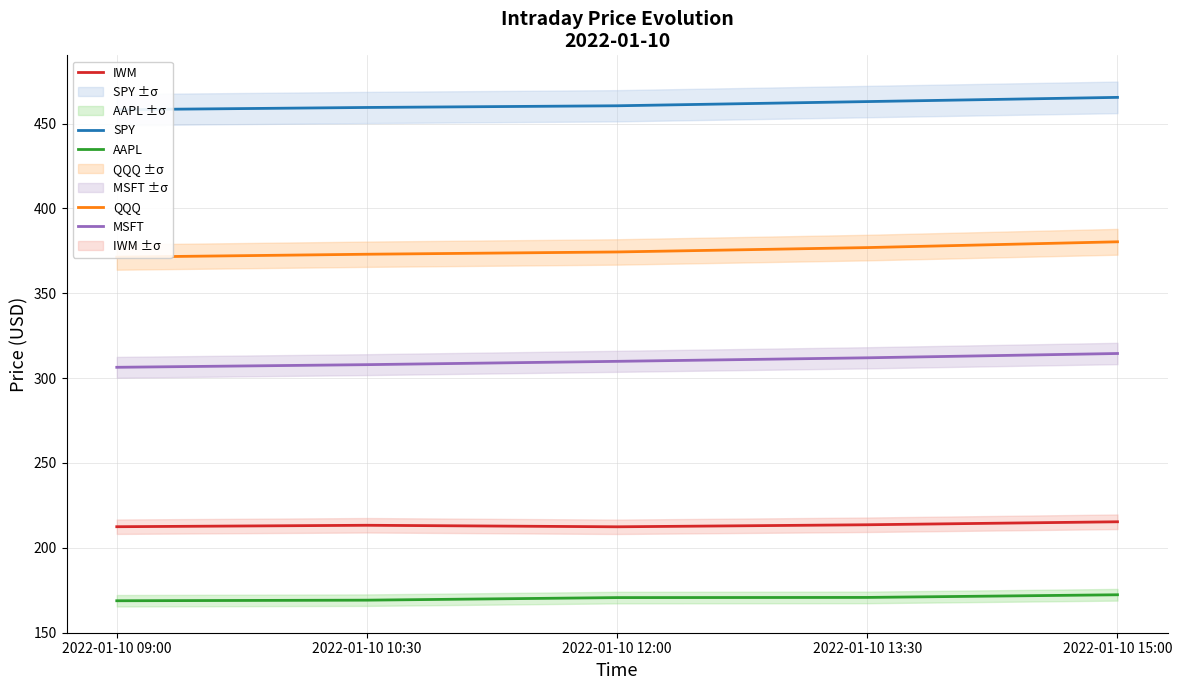

Which series has the largest total across all categories?

SPY